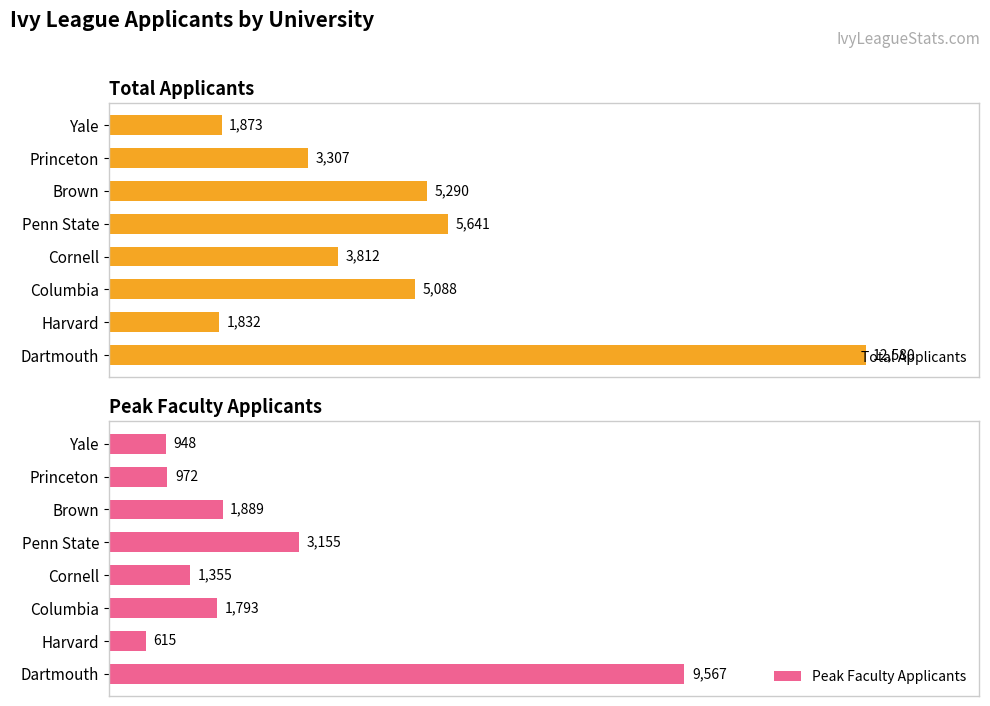

Where is Peak Faculty Applicants nearest to the value 5091?

Penn State